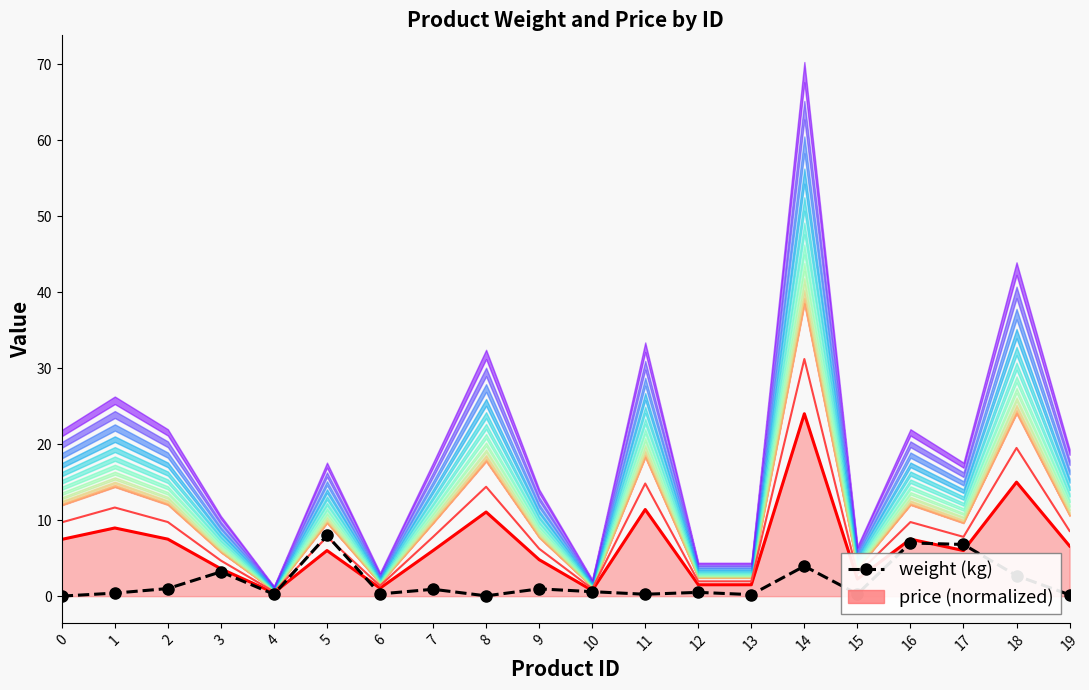

Which label corresponds to the largest value in the chart?

14